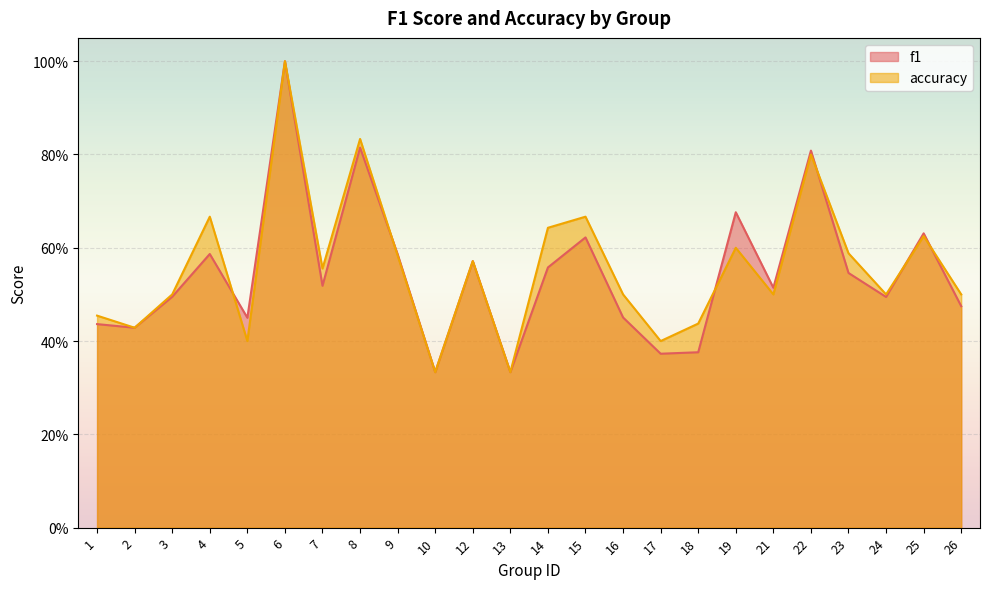

Reading left to right, list all the values displayed in this chart.

f1: 0.4	0.4	0.5	0.6	0.5	1.0	0.5	0.8	0.6	0.3	0.6	0.3	0.6	0.6	0.5	0.4	0.4	0.7	0.5	0.8	0.5	0.5	0.6	0.5
accuracy: 0.5	0.4	0.5	0.7	0.4	1.0	0.6	0.8	0.6	0.3	0.6	0.3	0.6	0.7	0.5	0.4	0.4	0.6	0.5	0.8	0.6	0.5	0.6	0.5